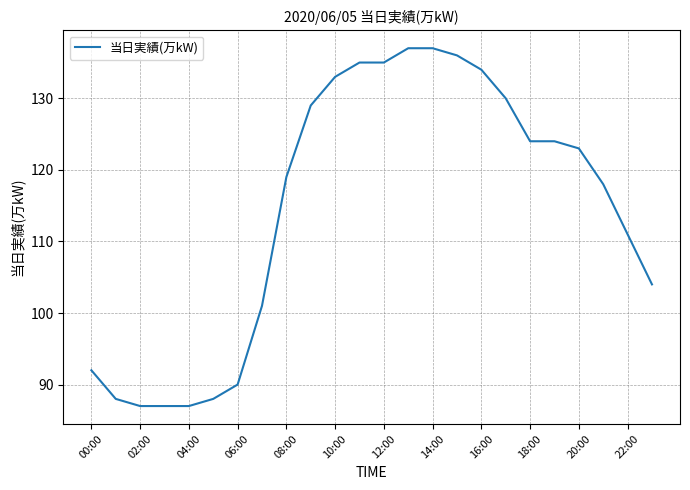

What is the smallest value displayed?

87